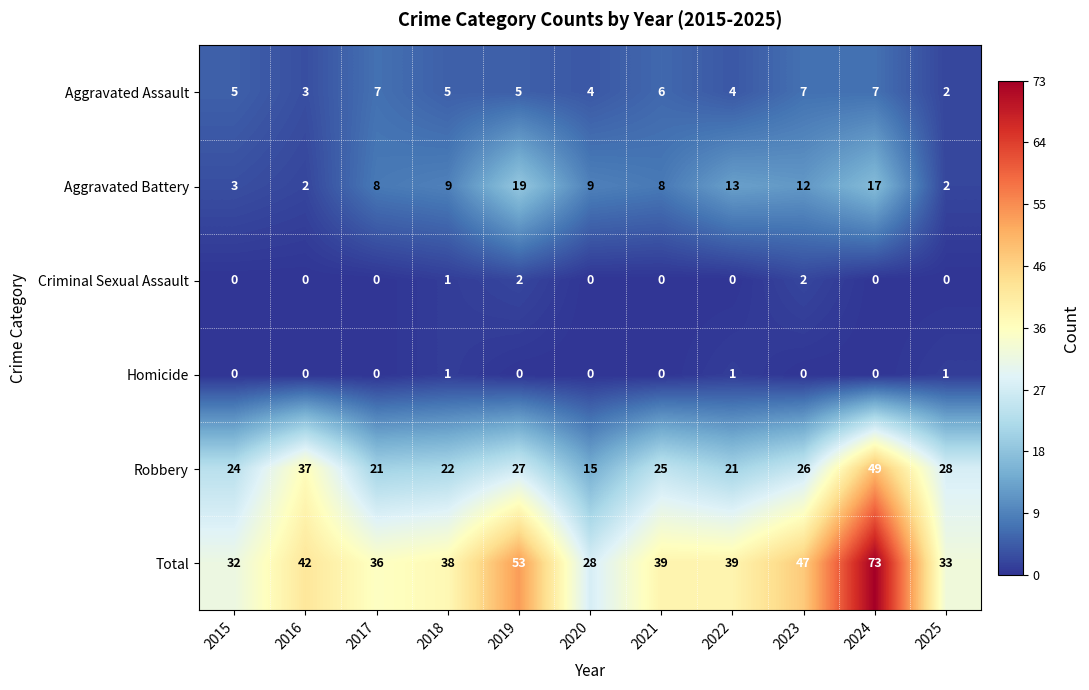

At which category is the sum across all series the highest?

2024